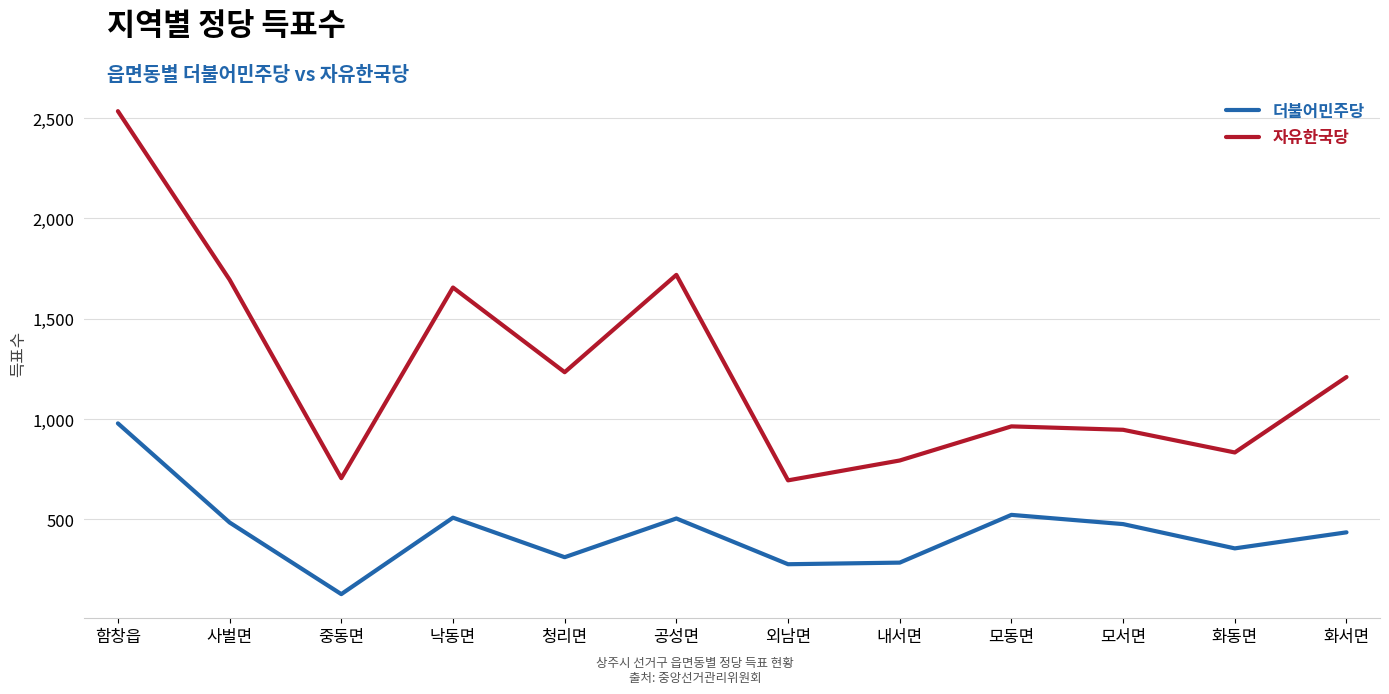

What is the total value across all series at 외남면?

970